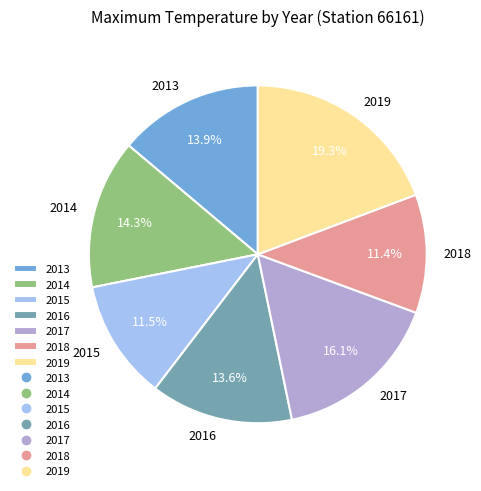

To the nearest percent, what is the combined percentage of 2017 and 2015?

28%